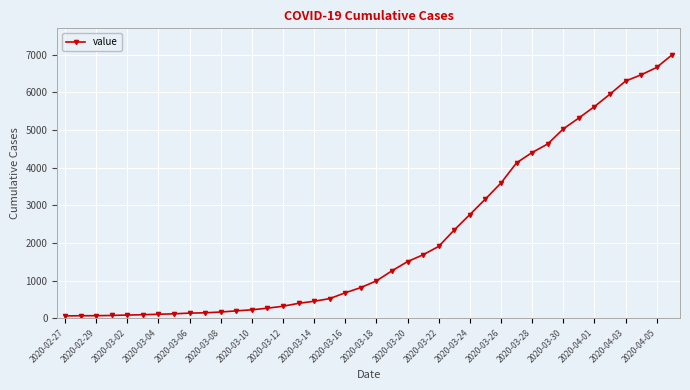

What is the value of the 38th point from the left?

6460